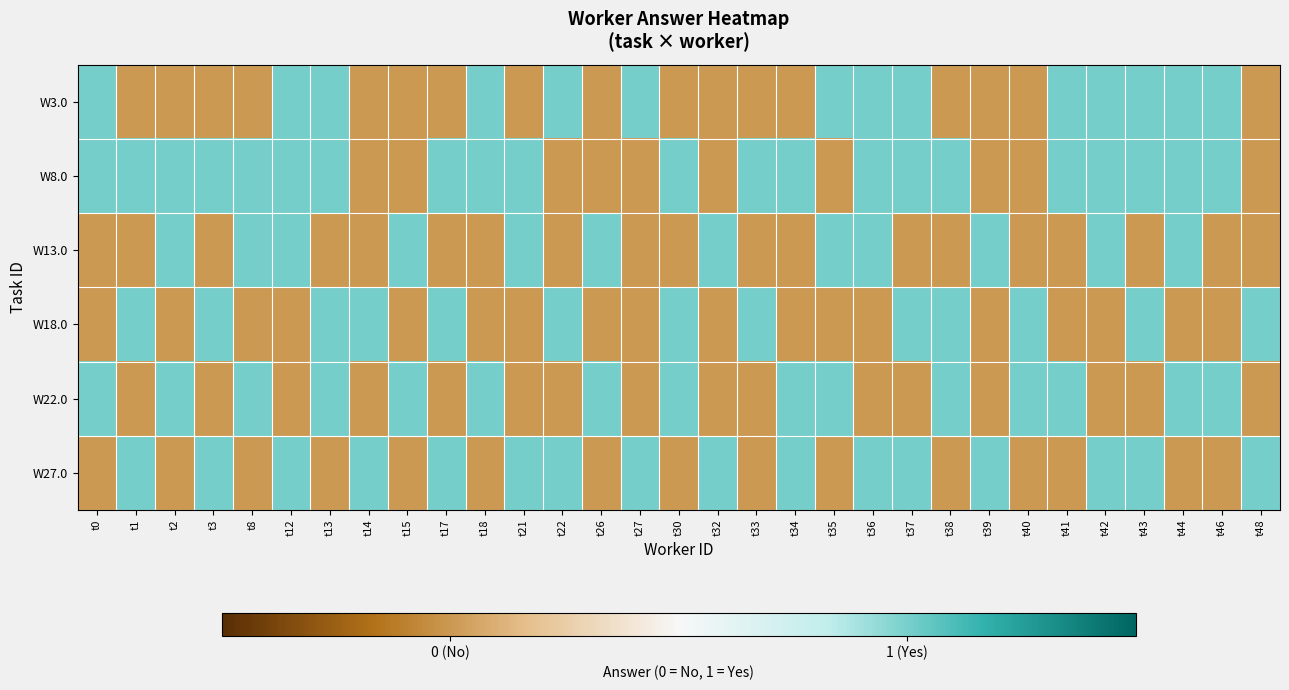

At which category does the chart reach its peak across all series?

t0